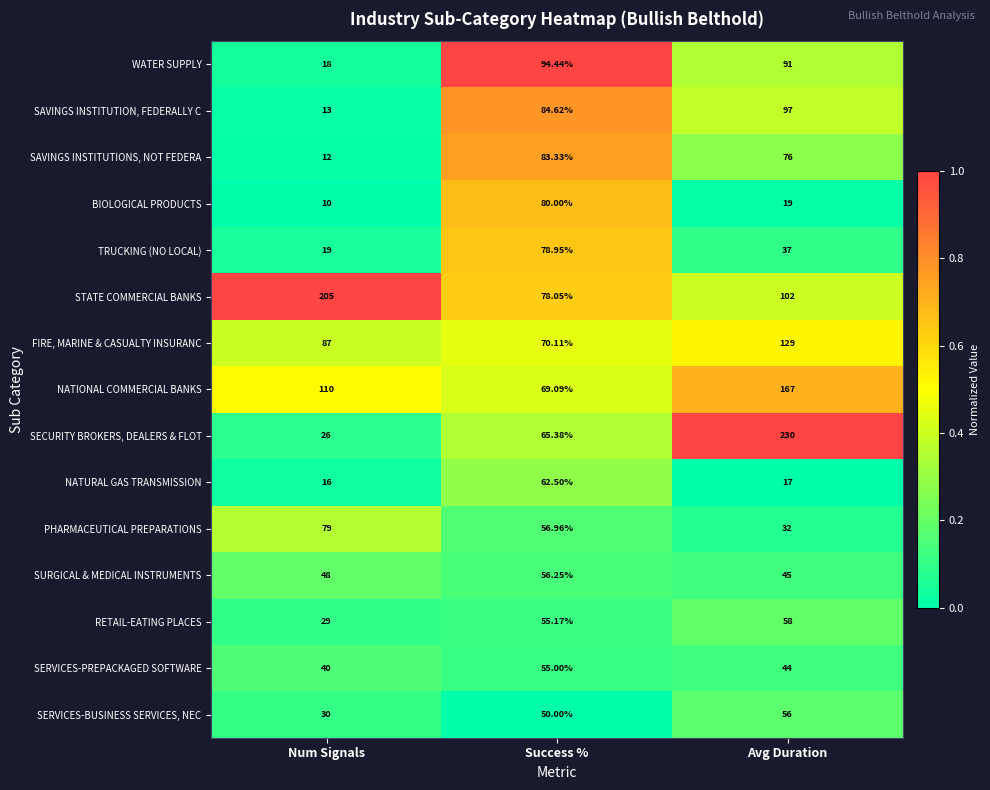

At Num Signals, list the series in order from smallest to largest.

BIOLOGICAL PRODUCTS, SAVINGS INSTITUTIONS, NOT FEDERA, SAVINGS INSTITUTION, FEDERALLY C, NATURAL GAS TRANSMISSION, WATER SUPPLY, TRUCKING (NO LOCAL), SECURITY BROKERS, DEALERS & FLOT, RETAIL-EATING PLACES, SERVICES-BUSINESS SERVICES, NEC, SERVICES-PREPACKAGED SOFTWARE, SURGICAL & MEDICAL INSTRUMENTS, PHARMACEUTICAL PREPARATIONS, FIRE, MARINE & CASUALTY INSURANC, NATIONAL COMMERCIAL BANKS, STATE COMMERCIAL BANKS